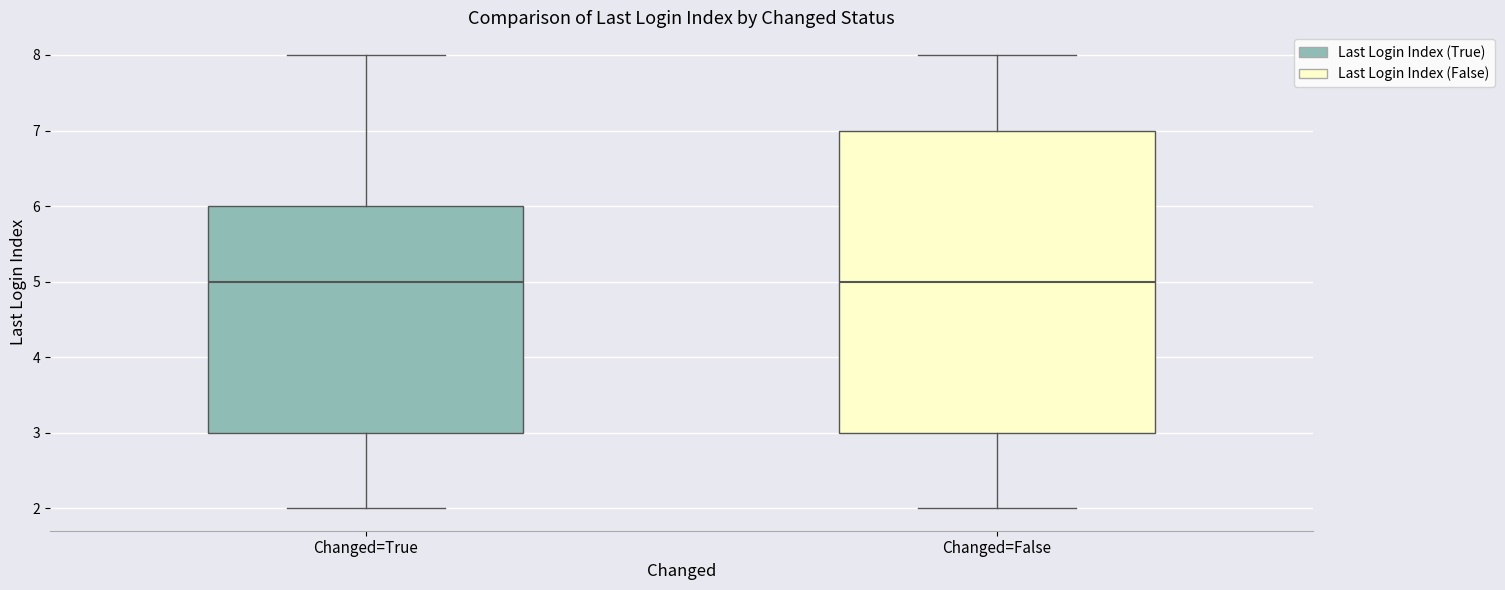

Comparing the boxes themselves (not the whiskers), which one is the tallest?

Changed=False